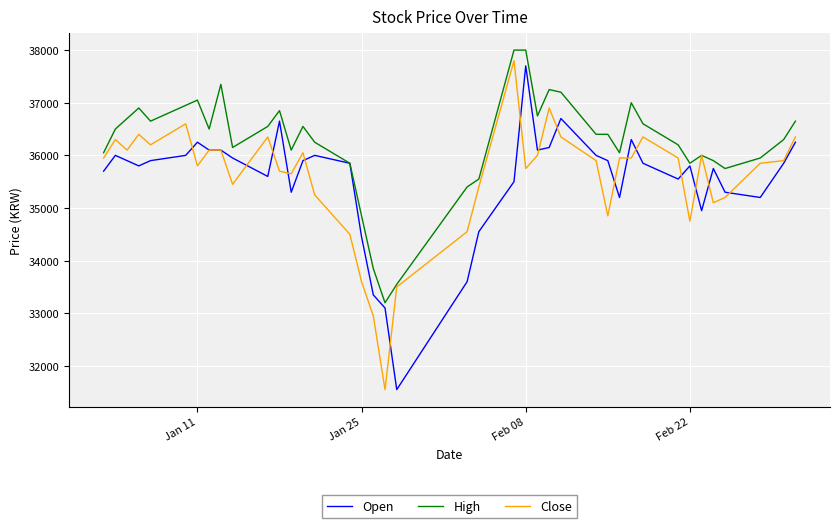

What are all the series names shown in the legend?

Open, High, Close